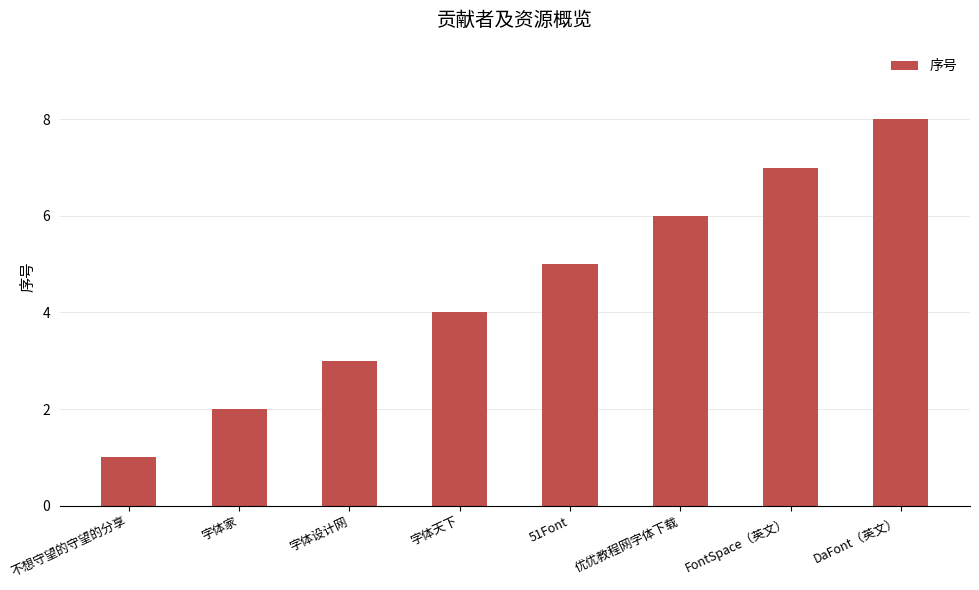

List the labels in order of value, smallest first.

不想守望的守望的分享, 字体家, 字体设计网, 字体天下, 51Font, 优优教程网字体下载, FontSpace（英文）, DaFont（英文）